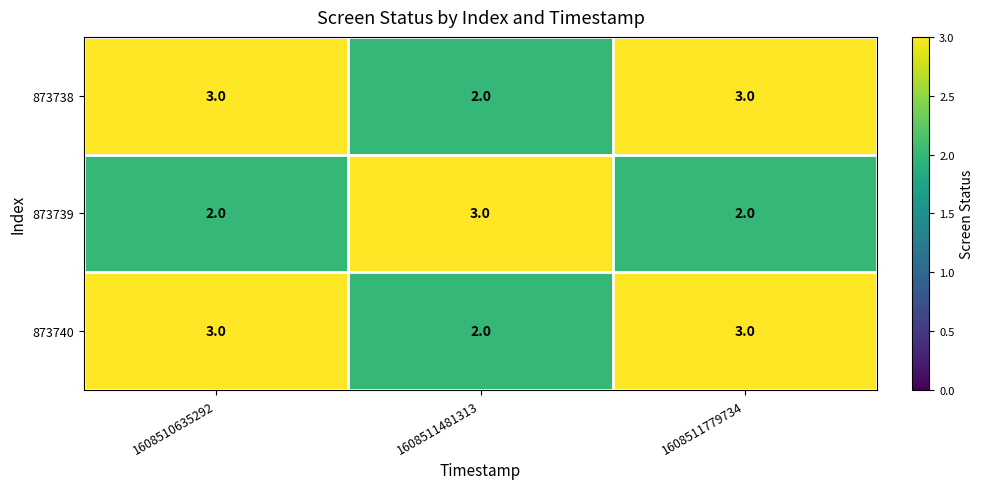

What is the total value across all series at 1608511481313?

7